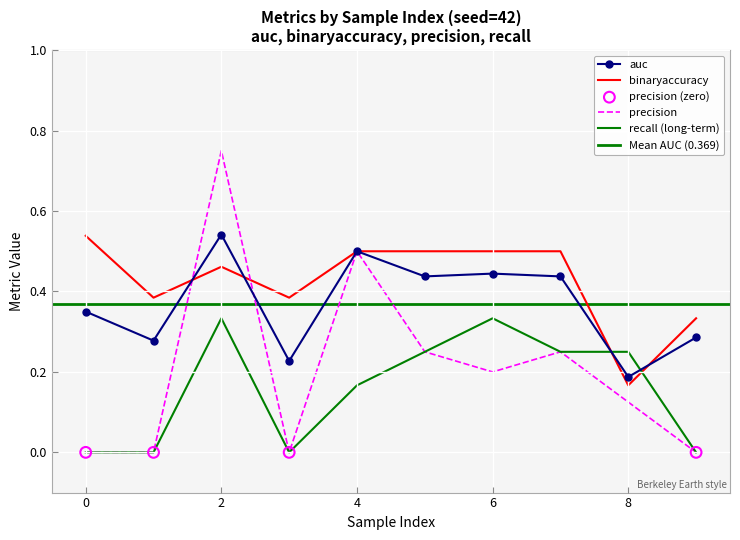

Which series contains the lowest Y value?

precision